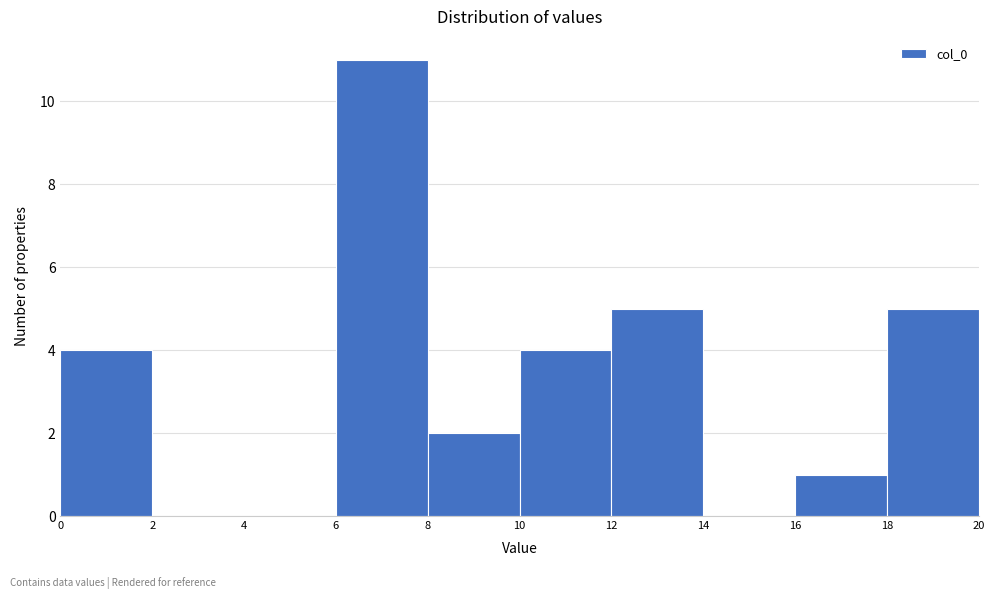

Reading left to right, list every bar in this chart as the range it spans on the x-axis followed by its height. The values are not printed on the chart, so give them approximately, as read against the axis.

0 to 2: 4
2 to 4: 0
4 to 6: 0
6 to 8: 11
8 to 10: 2
10 to 12: 4
12 to 14: 5
14 to 16: 0
16 to 18: 1
18 to 20: 5